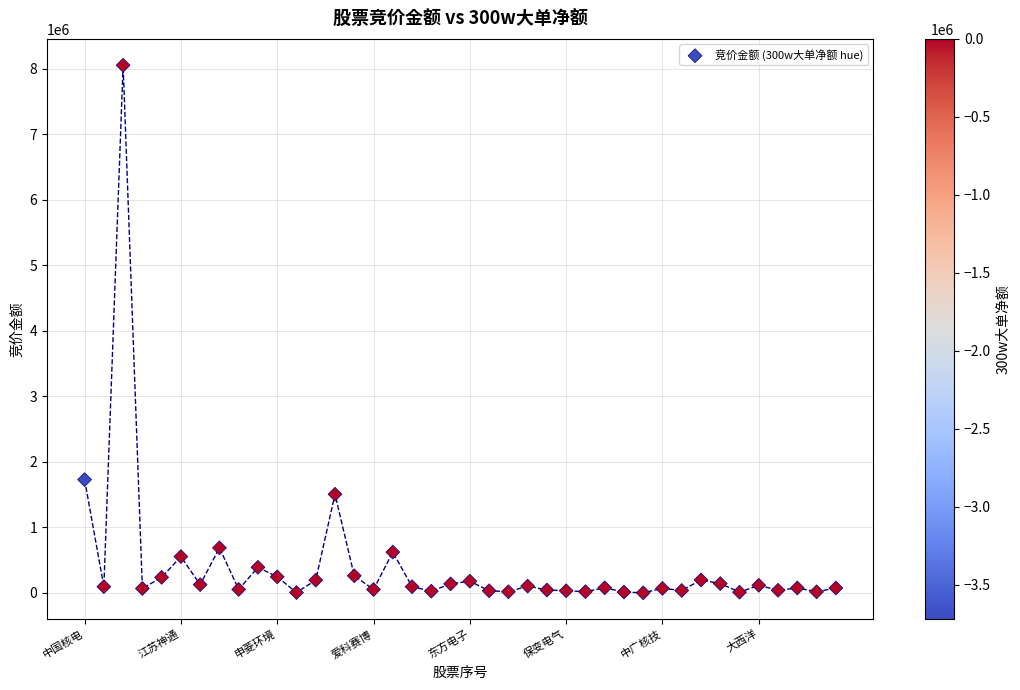

What Y value in the scatter plot is closest to 4027049?

1727985